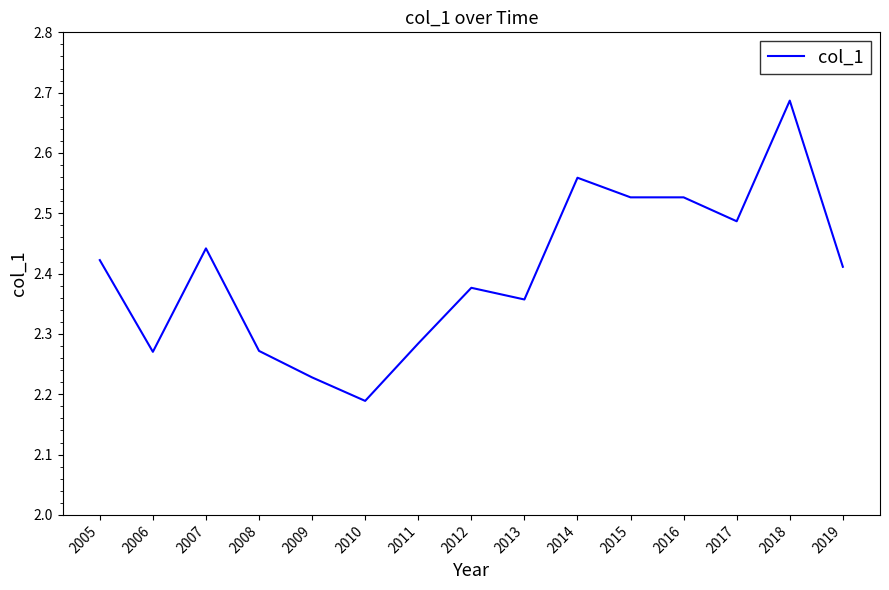

Does the chart display data point markers on the line(s)?

No